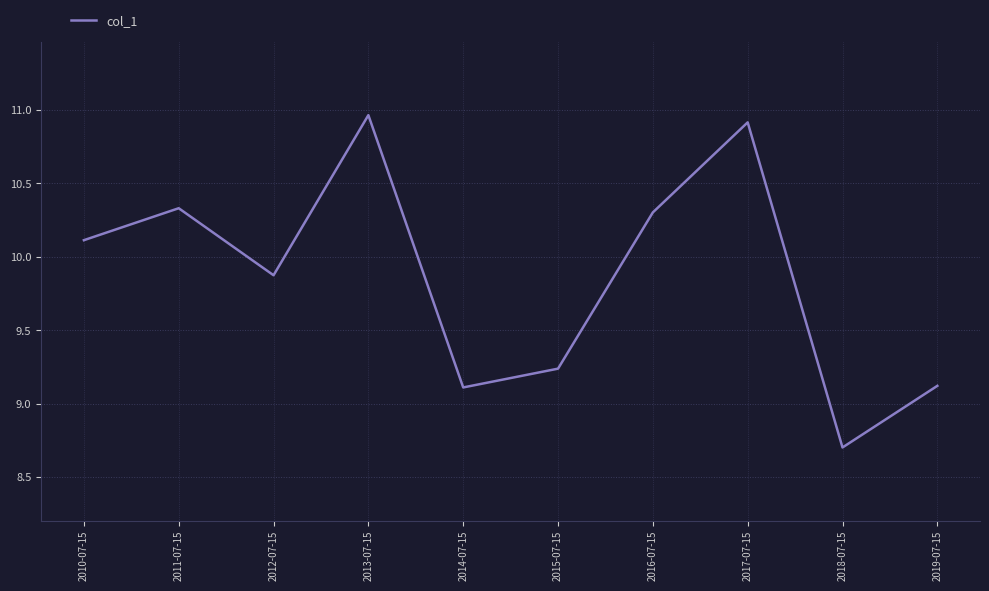

At which category does the chart reach its peak across all series?

2013-07-15